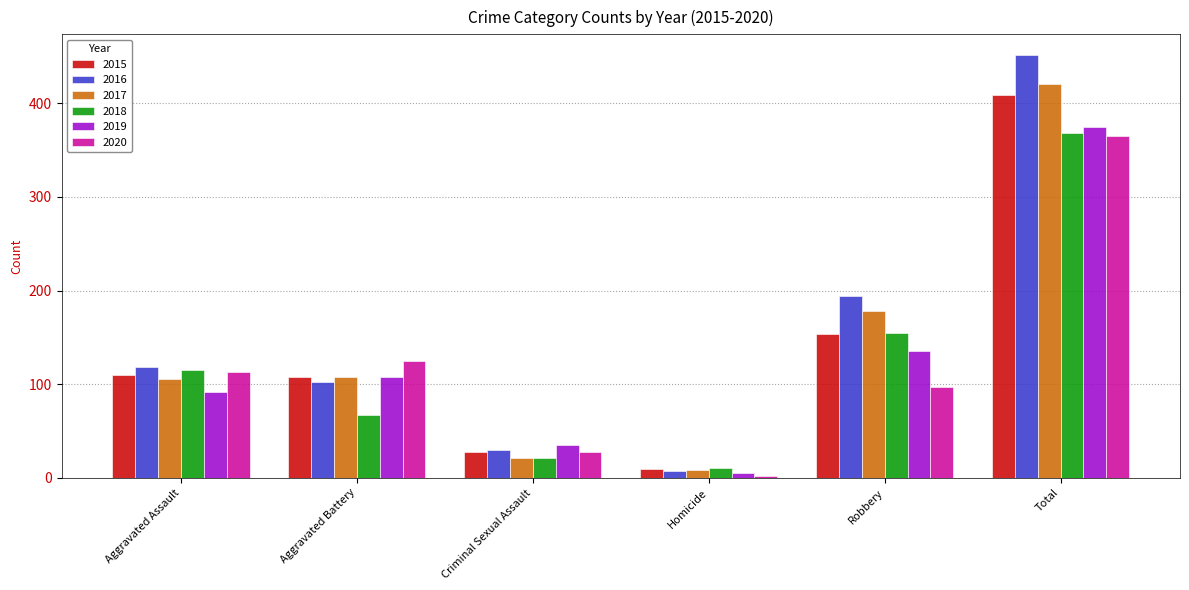

What position from the right is Aggravated Assault?

6